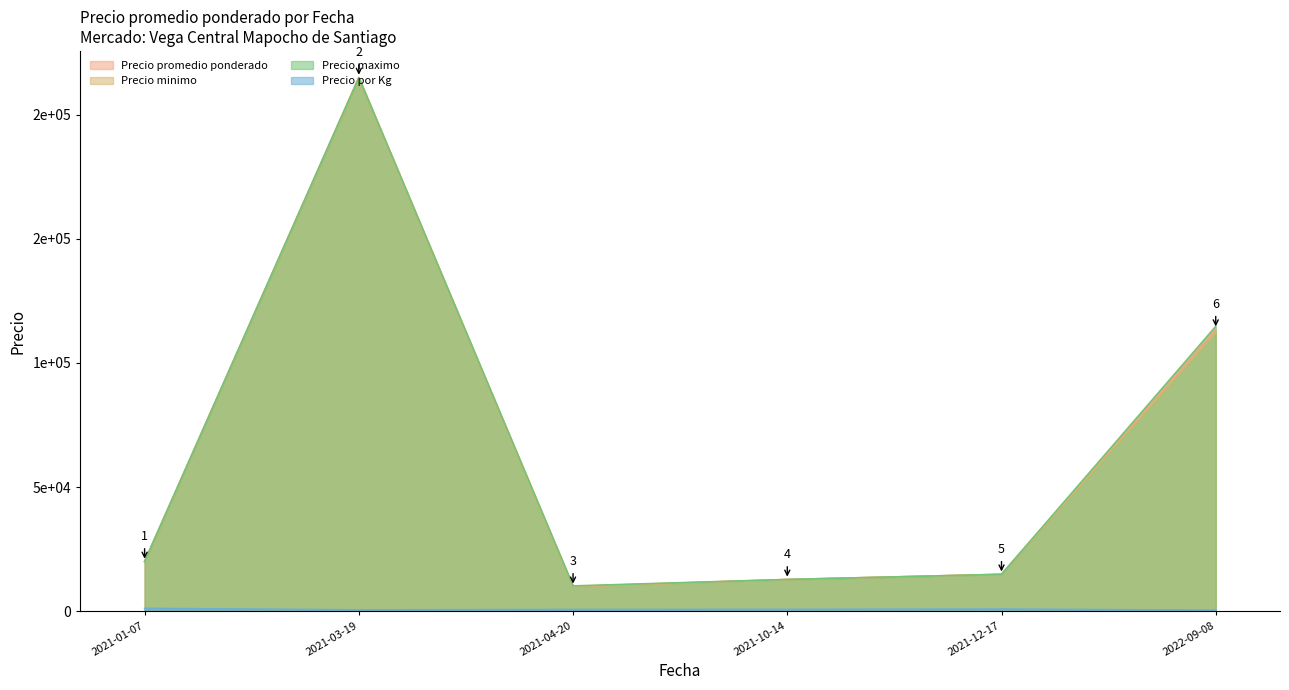

True or false: Precio promedio ponderado and Precio minimo intersect in this chart.

False